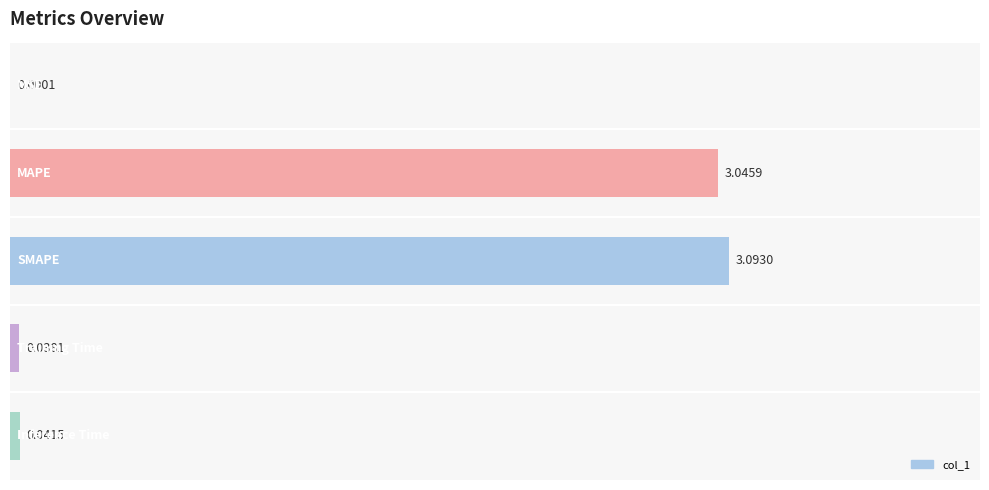

What is the sum of all values?

6.2